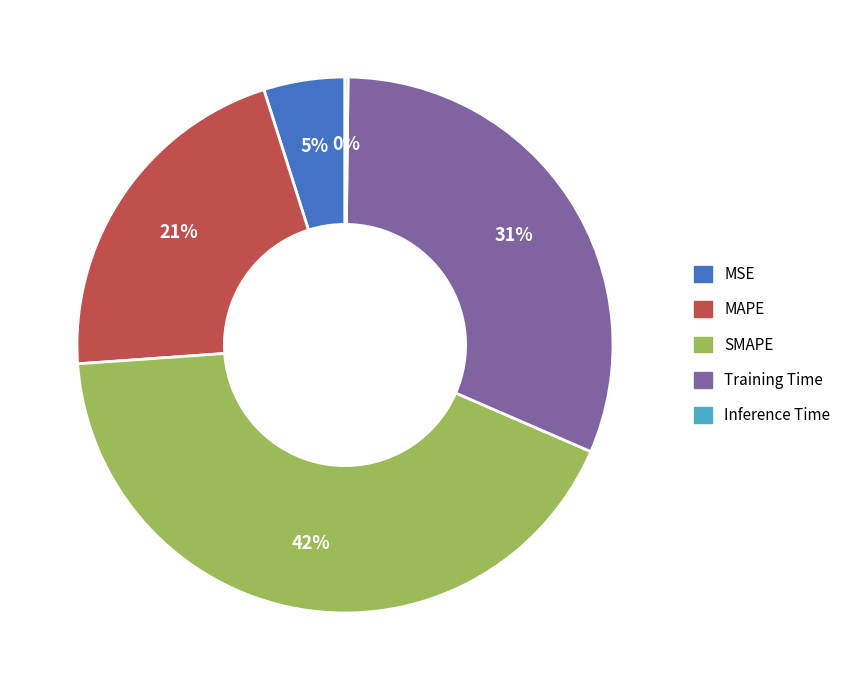

Is Training Time the majority of the pie?

No